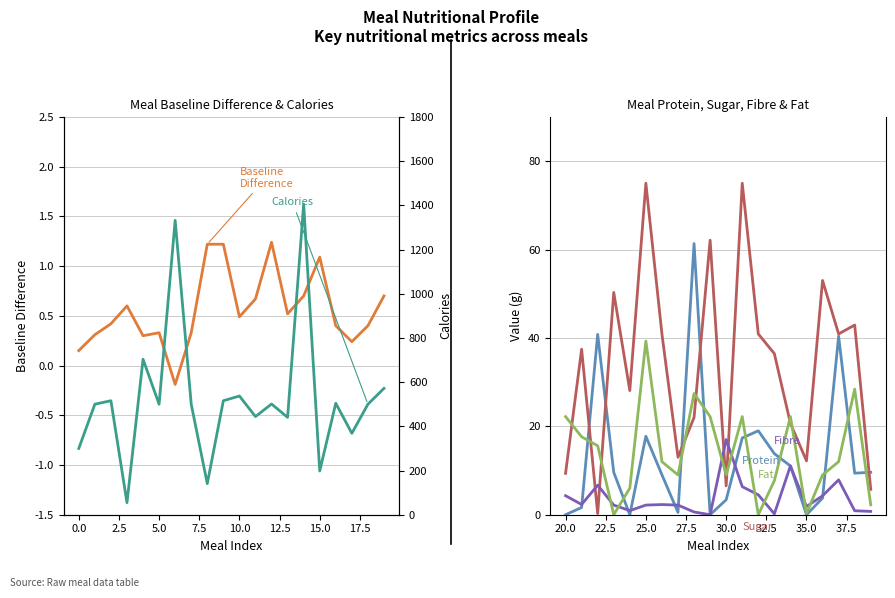

What are all the series names shown in the legend?

Meal Baseline Difference, Meal Protein, Meal Sugar, Meal Fibre, Meal Fat, Meal Calories